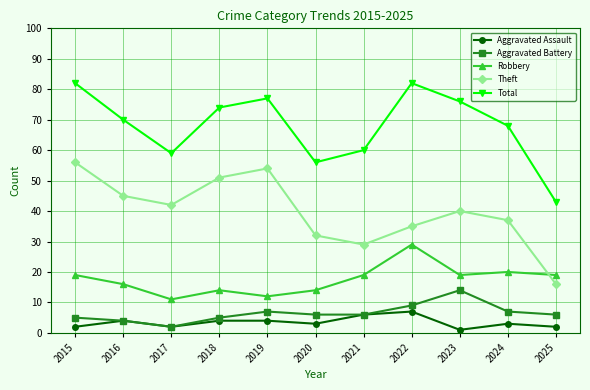

What is the difference between the maximum and minimum values in the Total series?

39